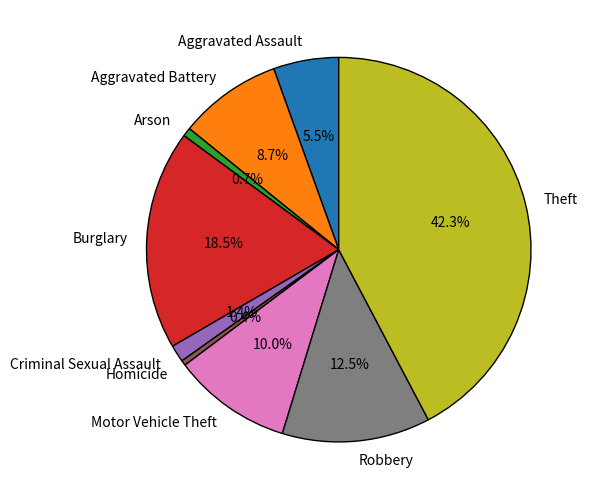

How many segments does this pie chart have?

9